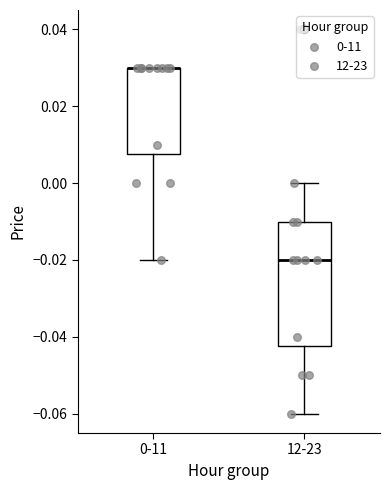

Where is the upper edge of the box for 12-23 on the y-axis? The values are not printed on the chart, so give them approximately, as read against the axis.

-0.010